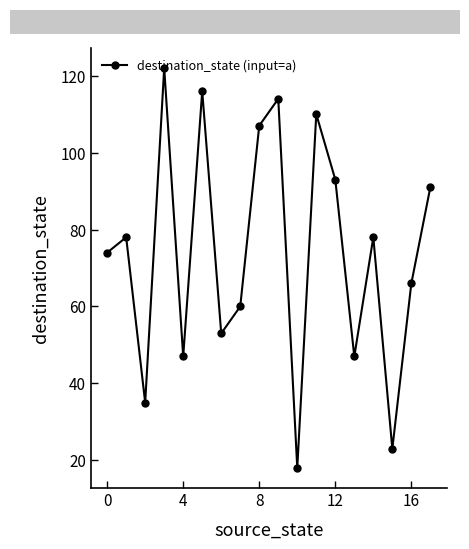

True or false: the data has more than 0 interior local peaks.

True